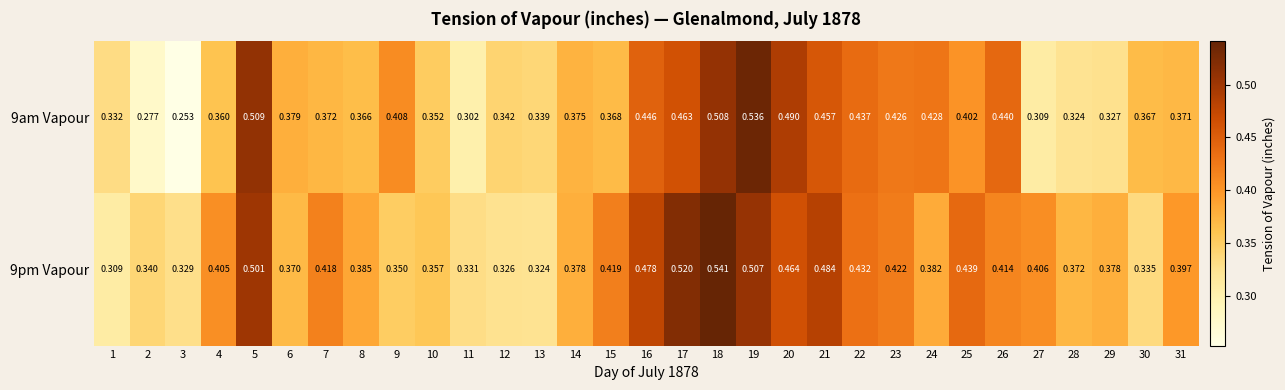

Which series has the largest total across all categories?

9pm Vapour